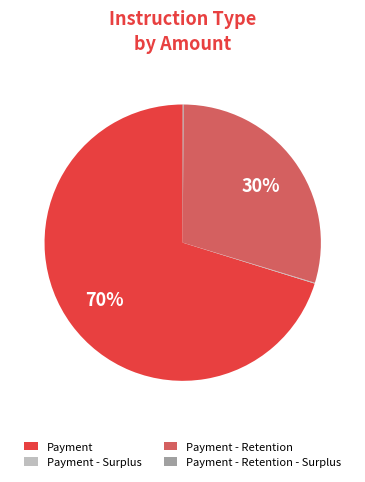

To the nearest percent, what is the difference between the largest and smallest slice percentages?

70%